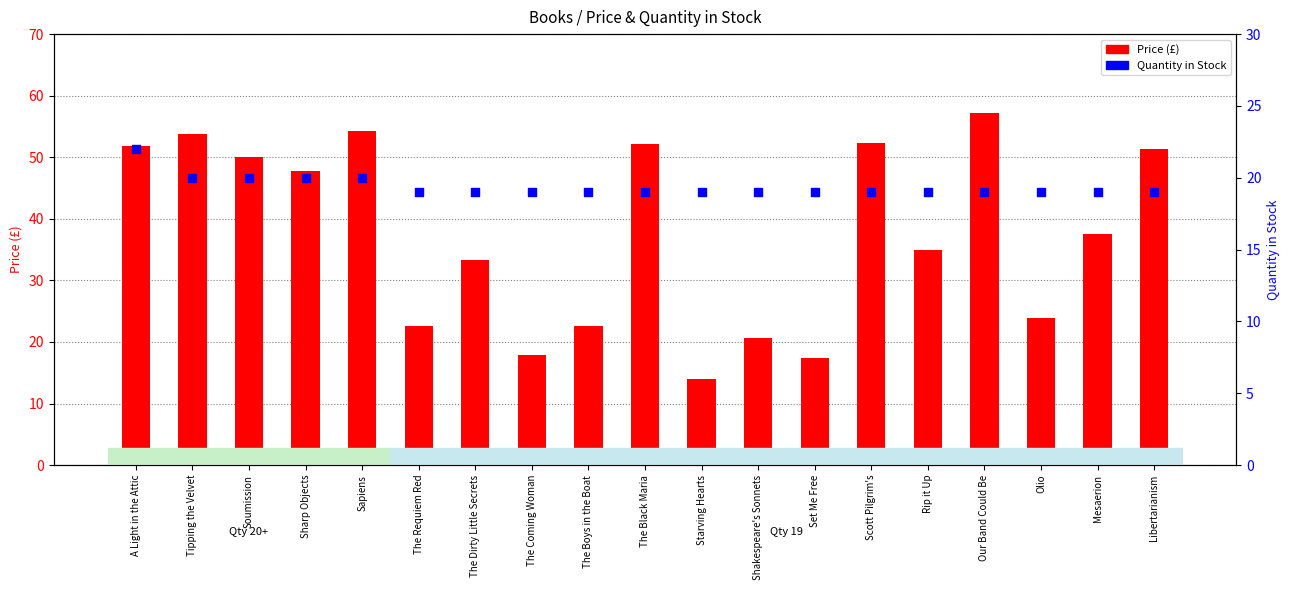

Which series has the largest total across all categories?

Price